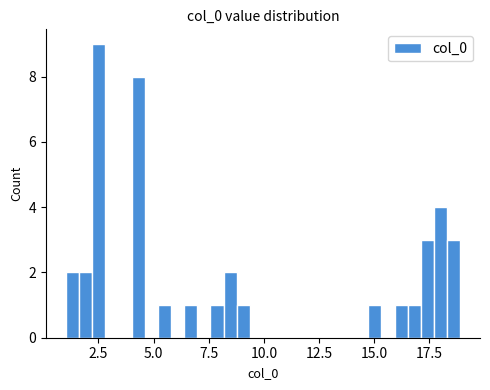

Around what value on the x-axis is the tallest bar? Give the approximate position of its centre, as read against the axis.

2.5